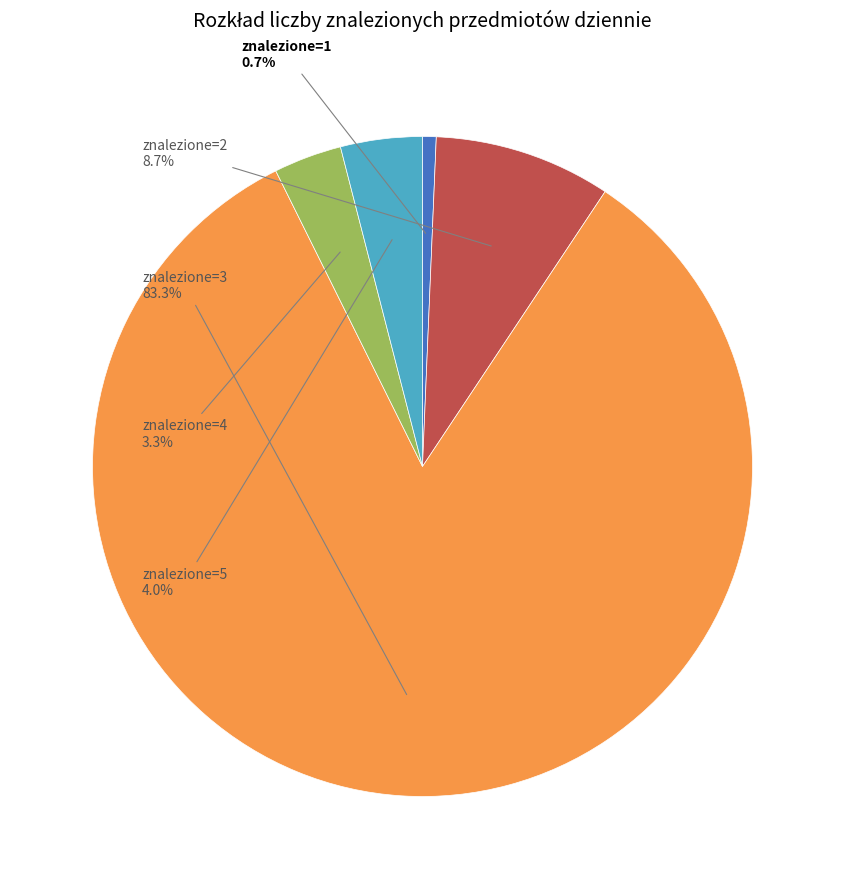

Is there any slice that represents more than half of the pie?

Yes